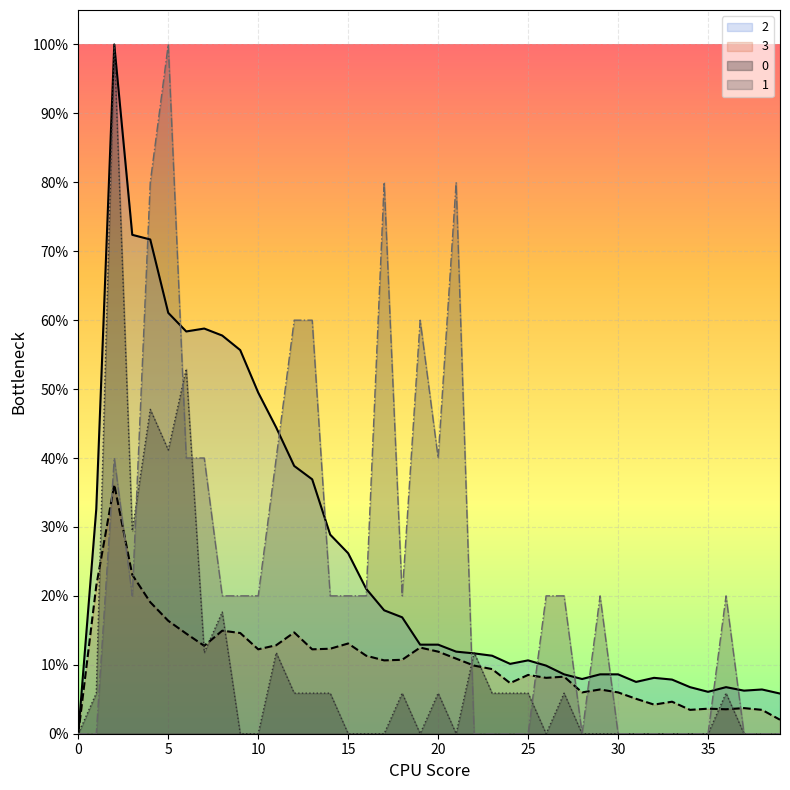

In 1, how many points are higher than both neighbors (excluding endpoints)?

7